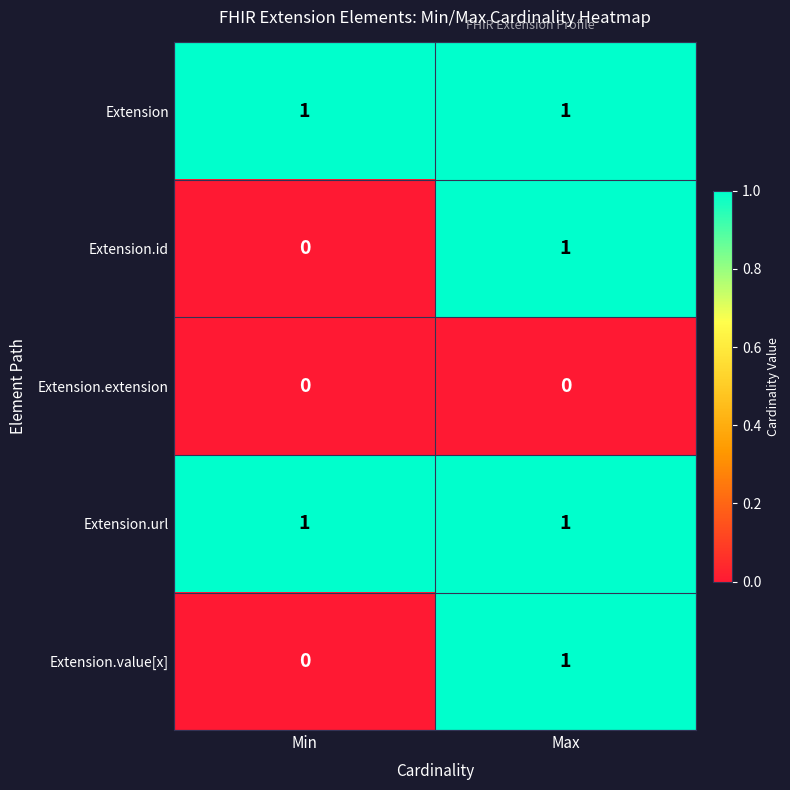

How many distinct data groups are displayed?

5